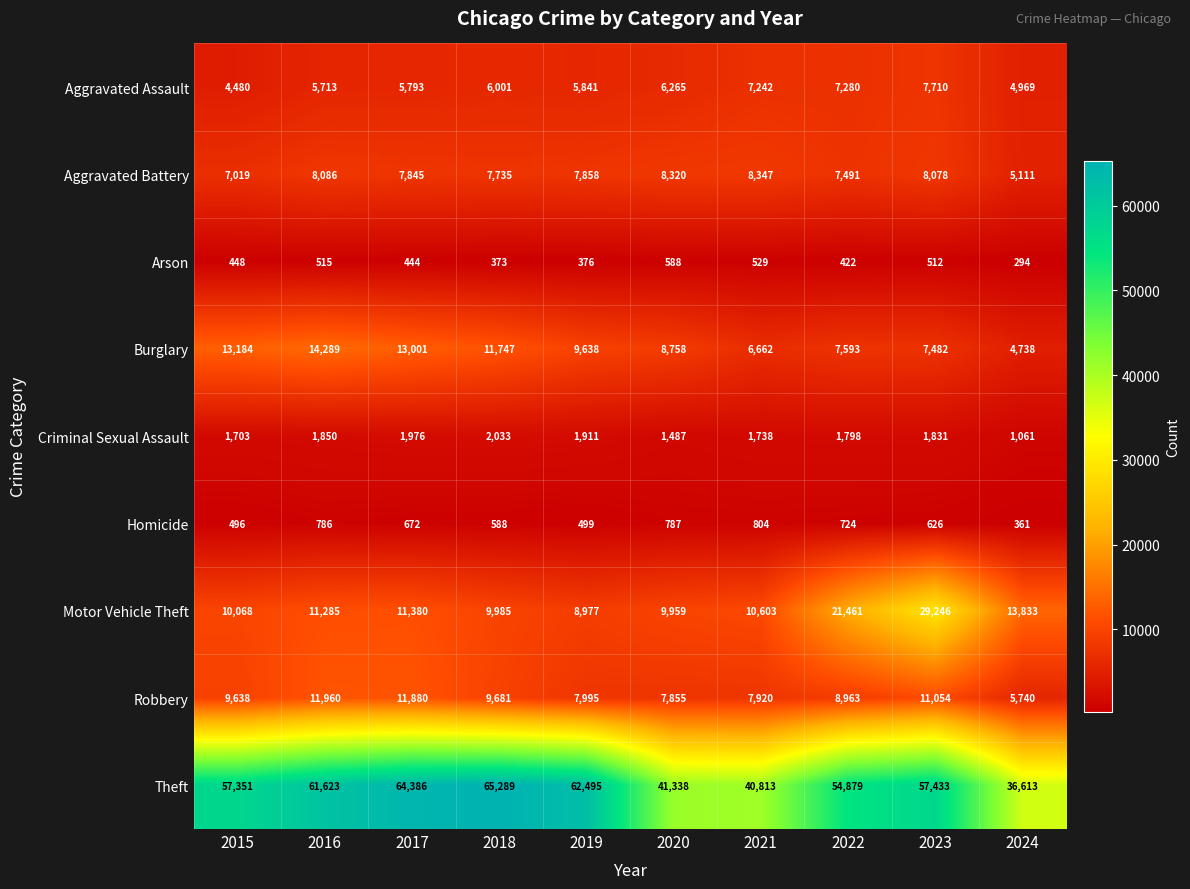

Which series has the largest total across all categories?

Theft